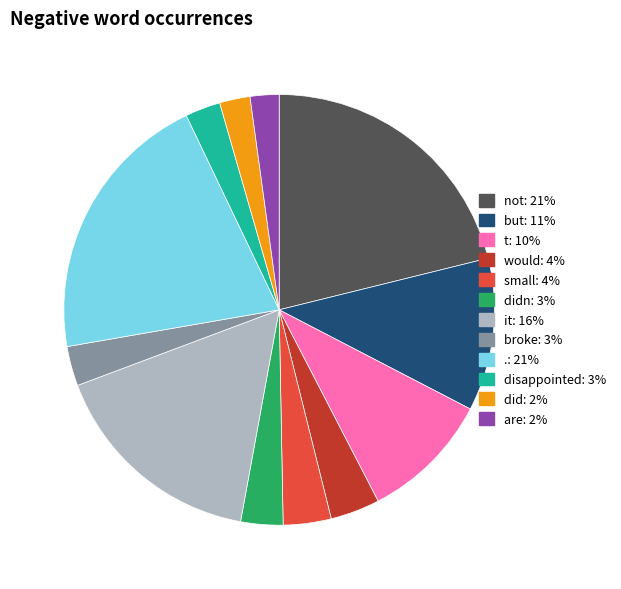

Does any single category account for the majority?

No